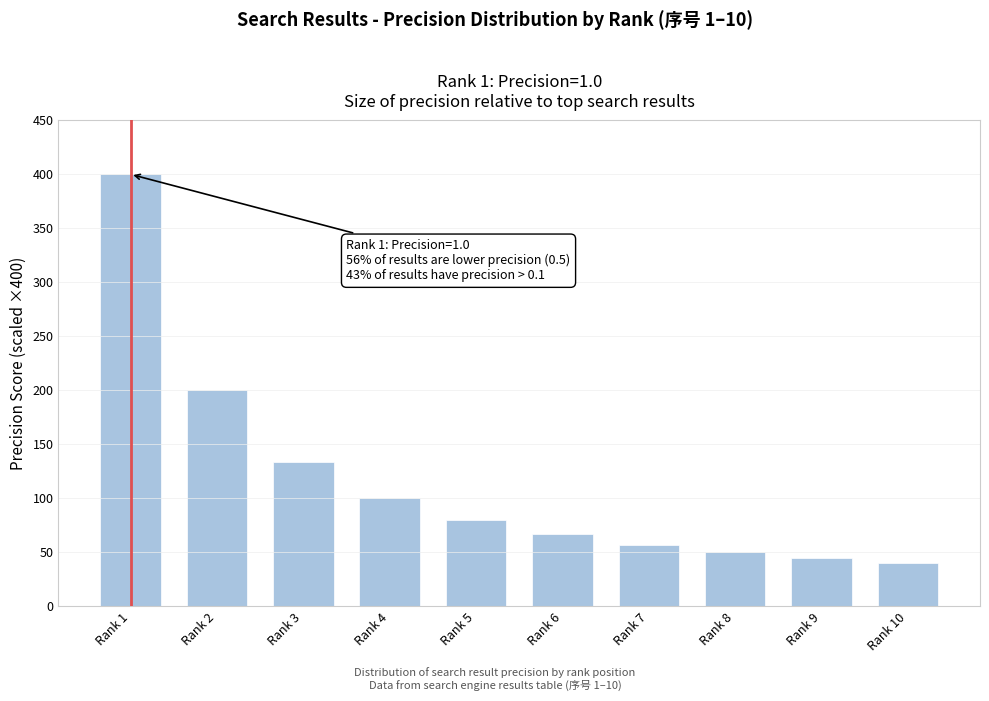

Reading left to right, transcribe all the data shown in this chart.

400.0	200.0	133.3	100.0	80.0	66.7	57.1	50.0	44.4	40.0